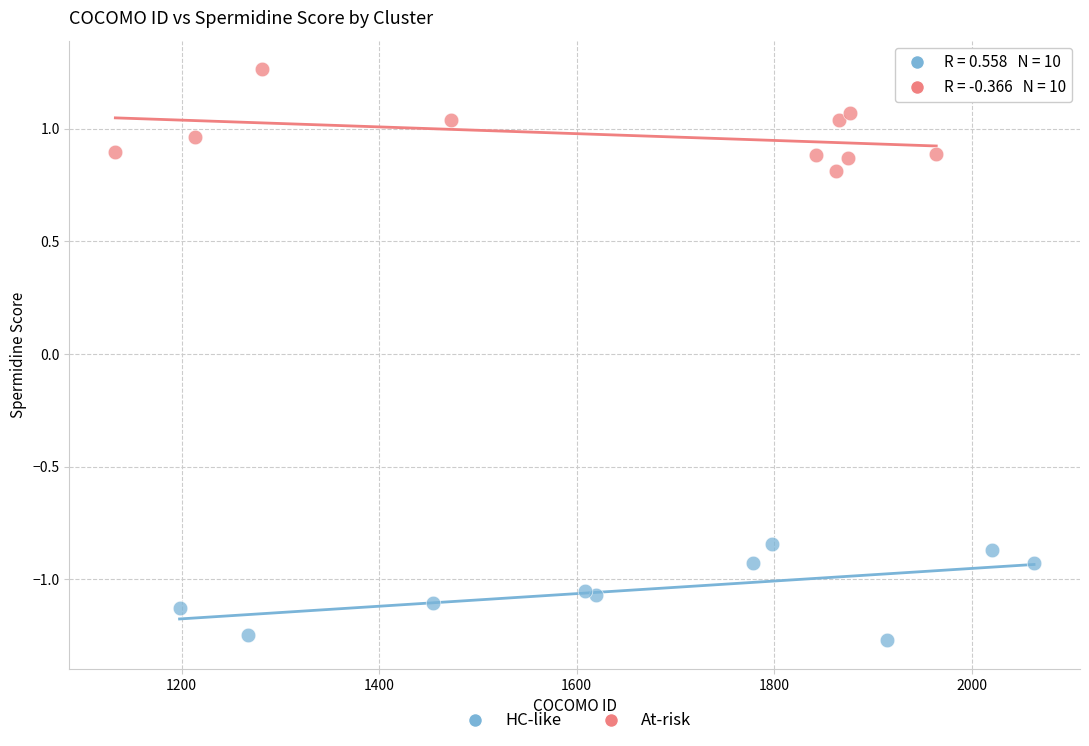

Which series reaches the maximum Y coordinate?

At-risk